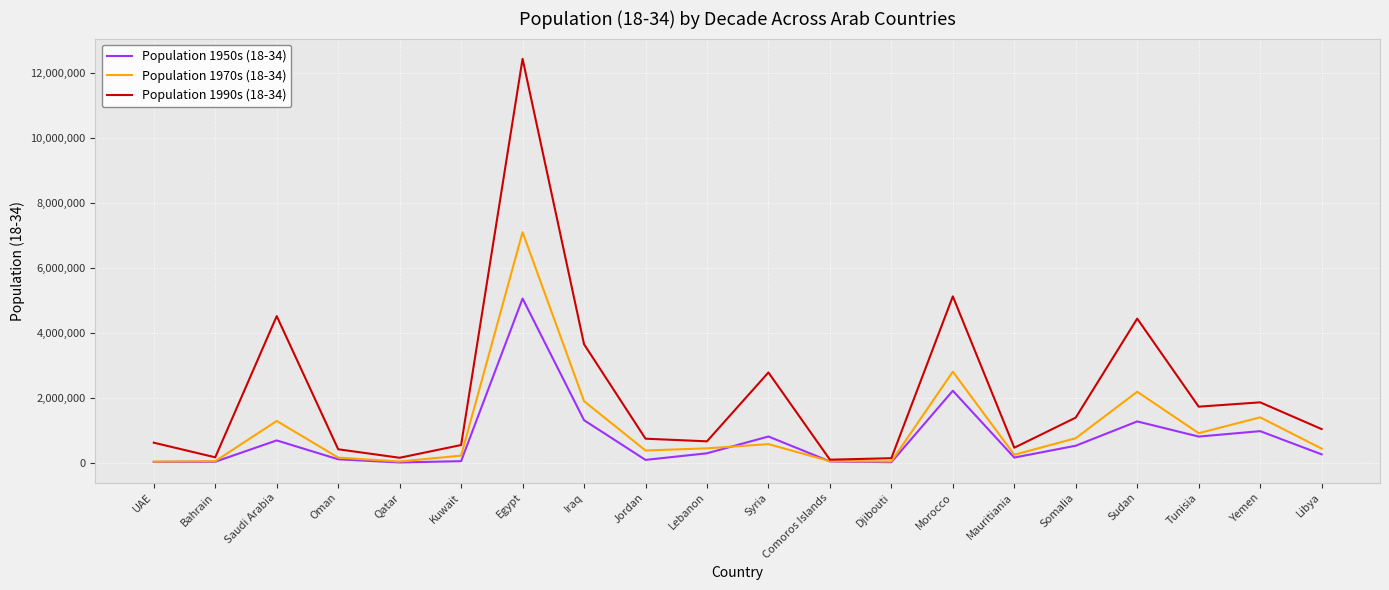

What is the sum of all Population 1990s (18-34) values?

42908840